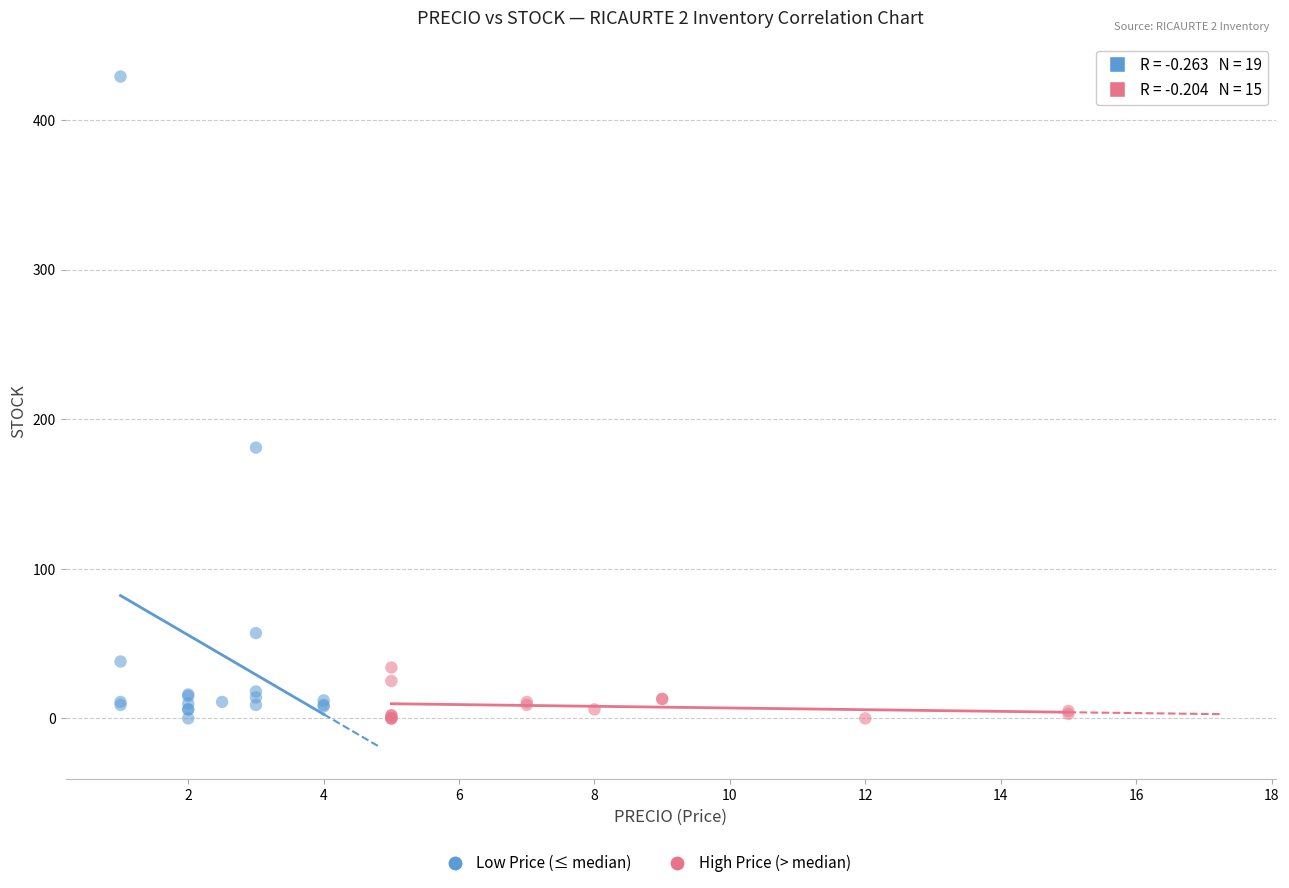

Which series has the largest Y range (max minus min)?

Low Price (≤ median)